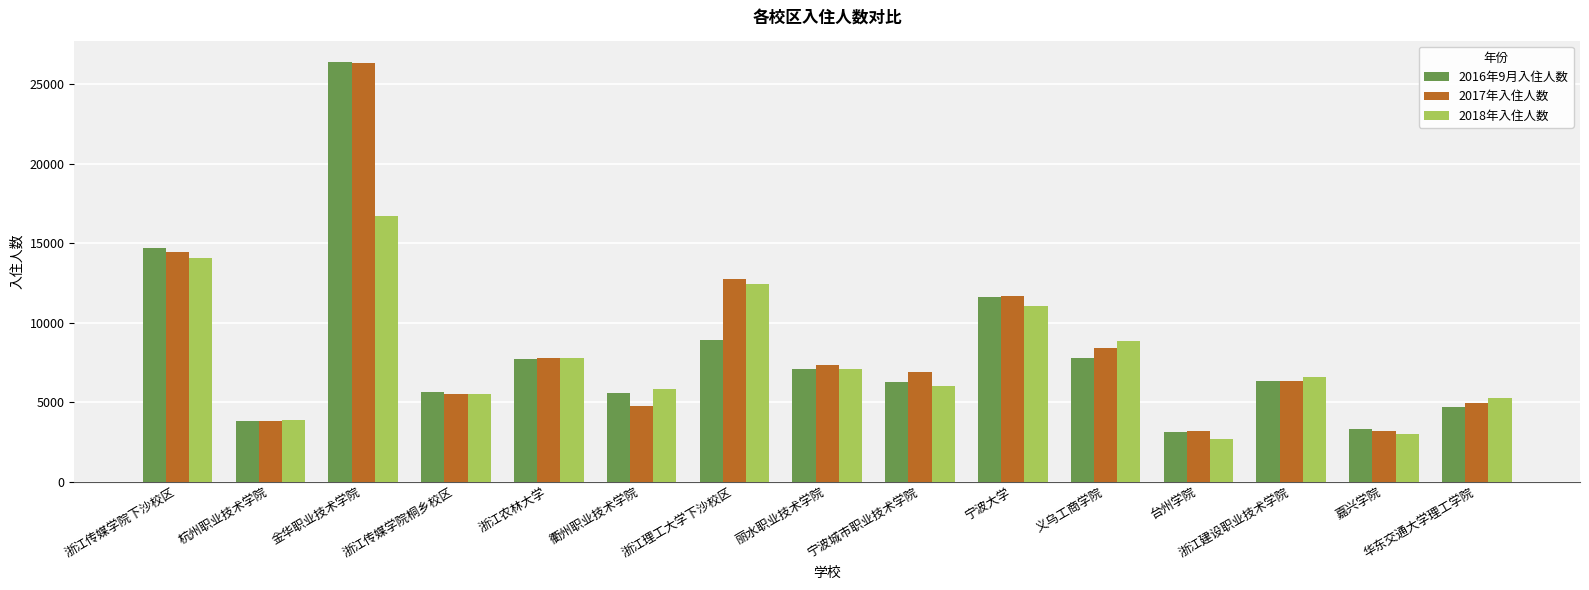

Is it true that 2017年入住人数 equals 22791 at 浙江传媒学院下沙校区?

False